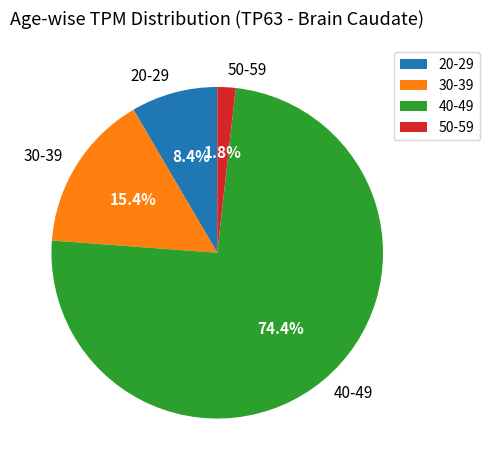

Rank the categories by value from highest to lowest.

40-49, 30-39, 20-29, 50-59